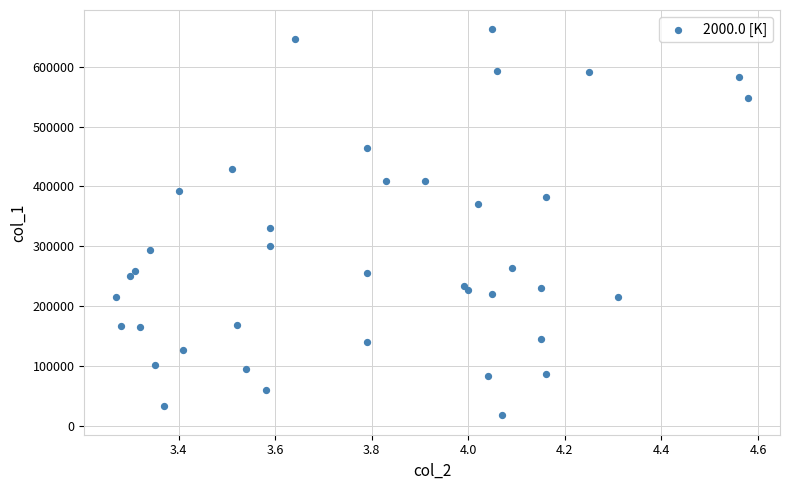

What Y value in the scatter plot is closest to 340000?

331000